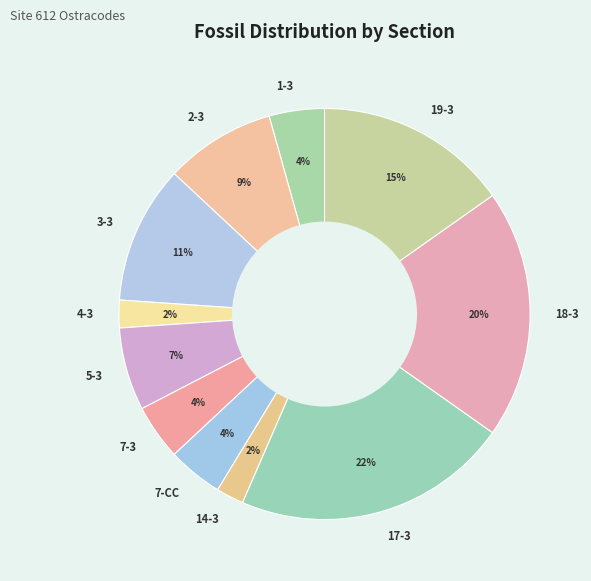

Is there a majority slice in this chart?

No